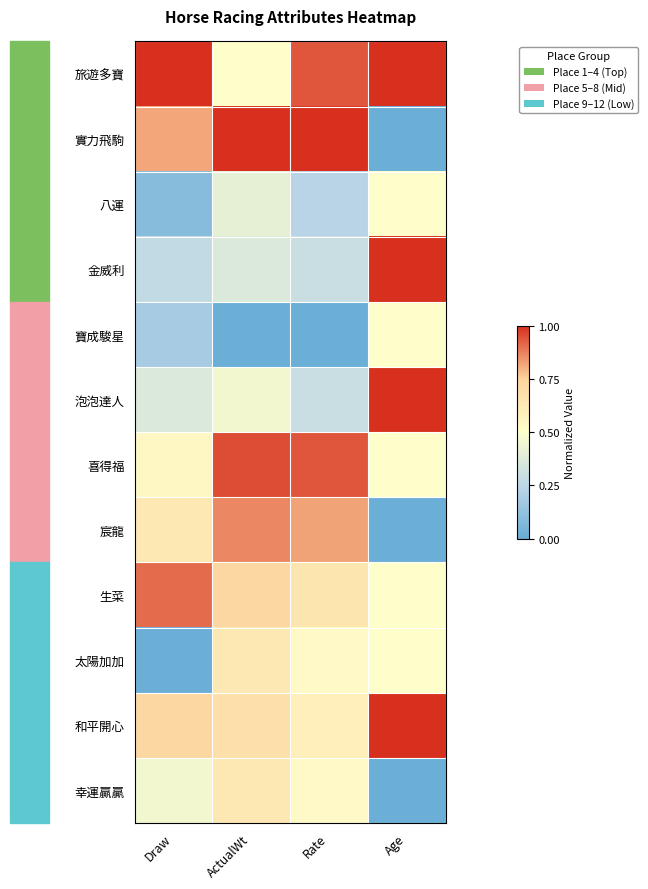

Which category has the lowest value across all series?

Age